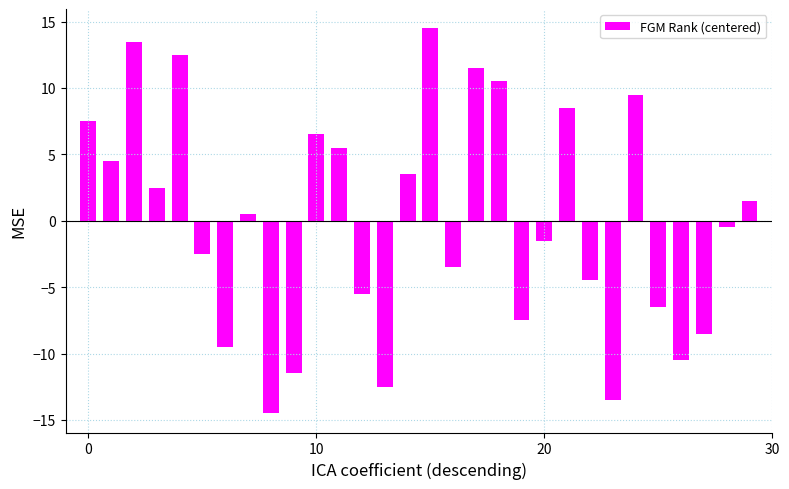

What is the smallest value displayed?

-14.5